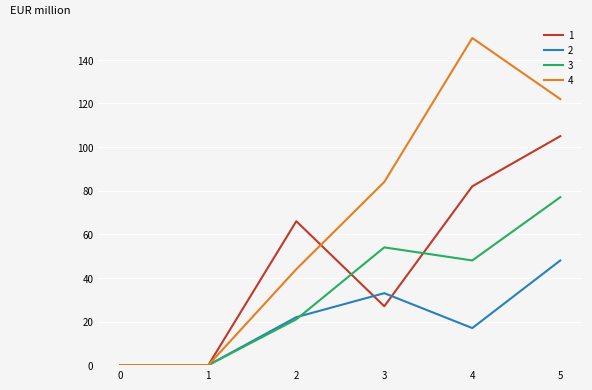

Is this an area chart (filled region under the line)?

No